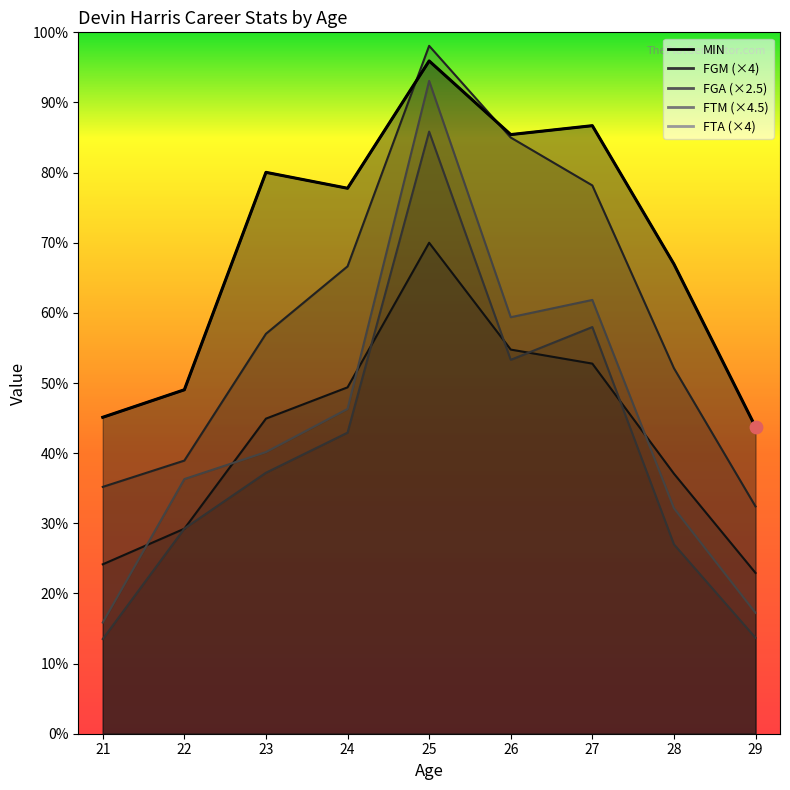

Which series has the largest total across all categories?

MIN